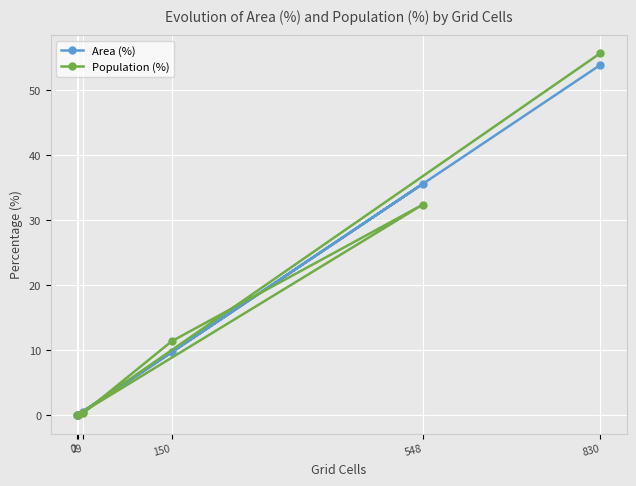

True or false: Population (%) has a value of 0.3 at 9.

True